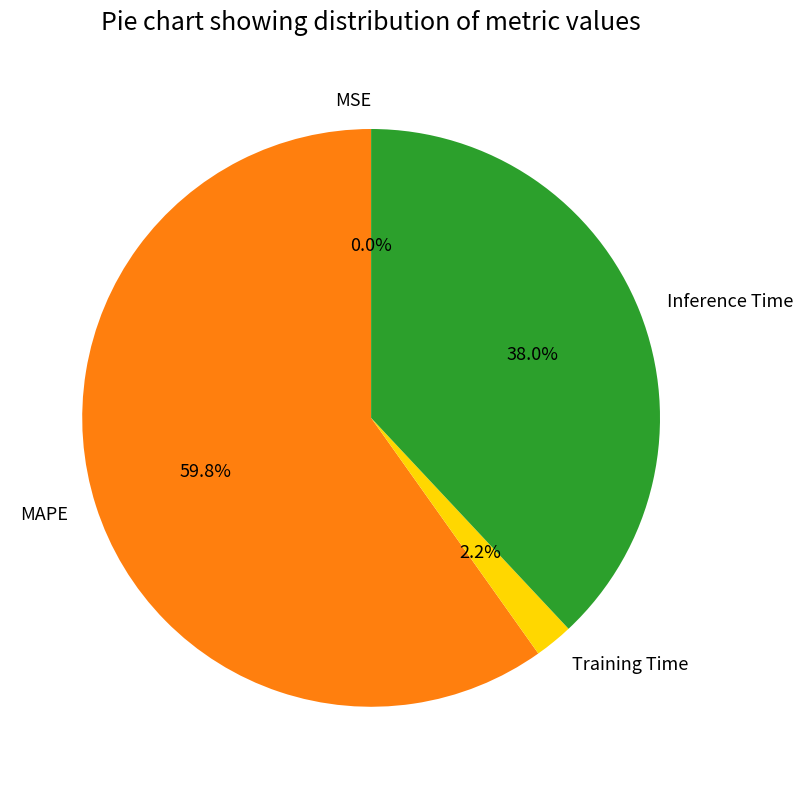

Is the sum of Inference Time and Training Time greater than half?

No